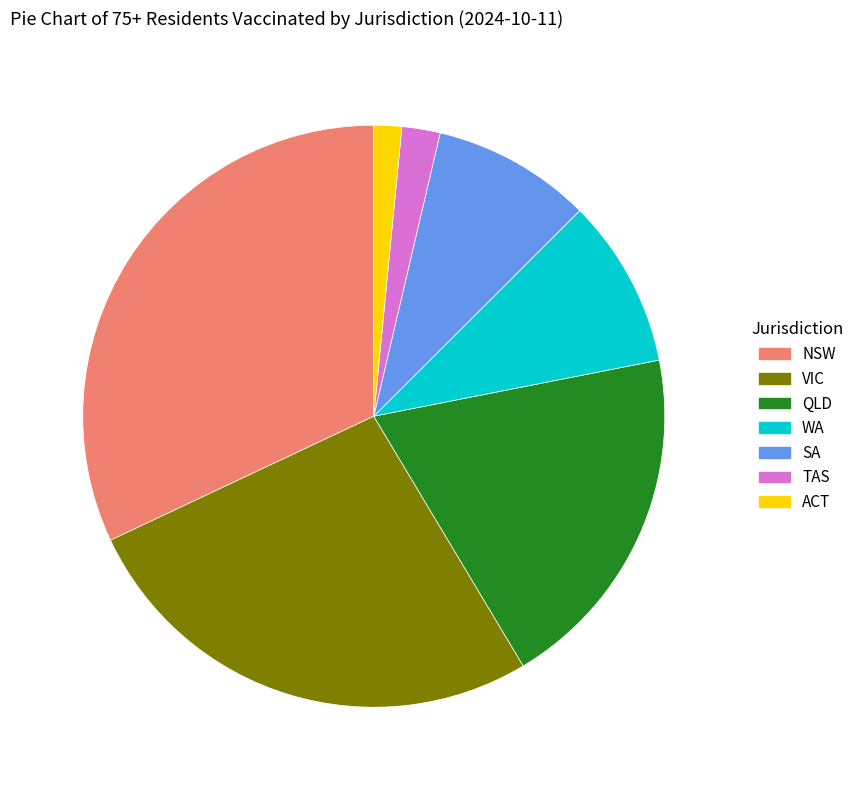

Between NSW and SA, which is larger?

NSW